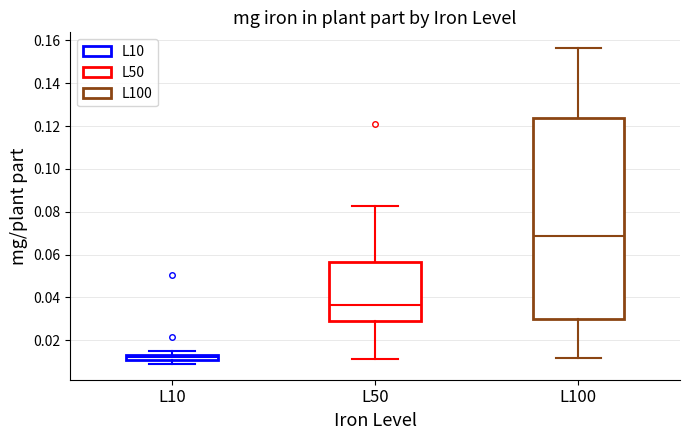

Comparing the boxes themselves (not the whiskers), which one is the tallest?

L100